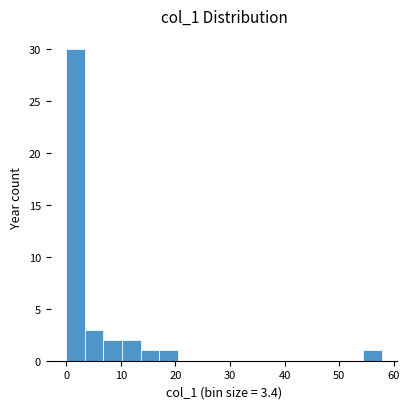

Around what value on the x-axis is the tallest bar? Give the approximate position of its centre, as read against the axis.

2